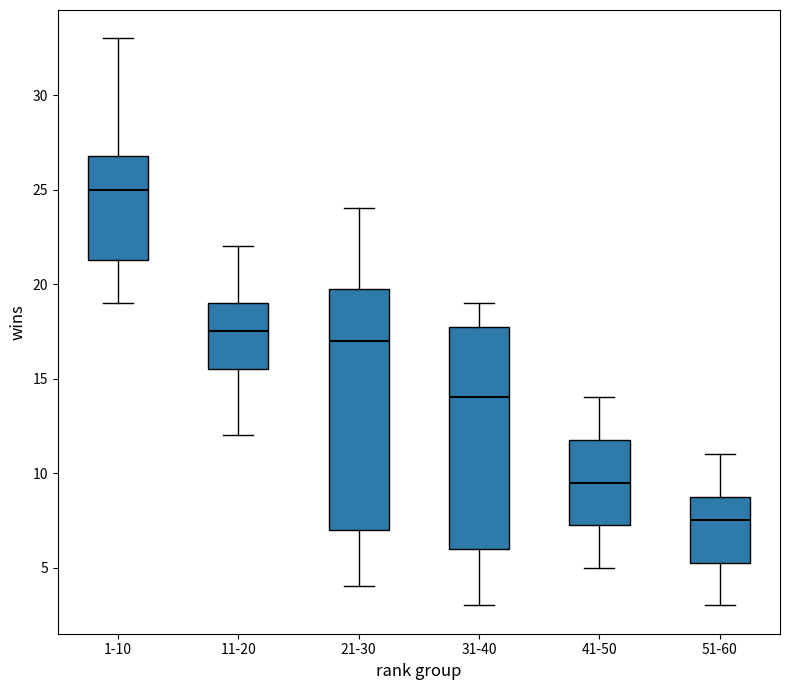

Where is the upper edge of the box for 31-40 on the y-axis? The values are not printed on the chart, so give them approximately, as read against the axis.

18.0